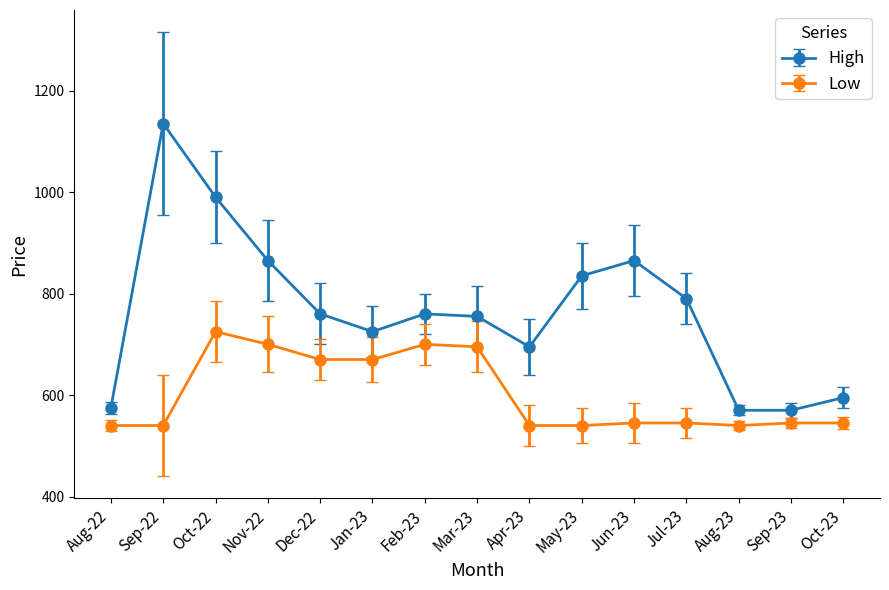

Reading left to right, what are all the values shown in this chart?

High: 575	1135	990	865	760	725	760	755	695	835	865	790	570	570	595
Low: 540	540	725	700	670	670	700	695	540	540	545	545	540	545	545